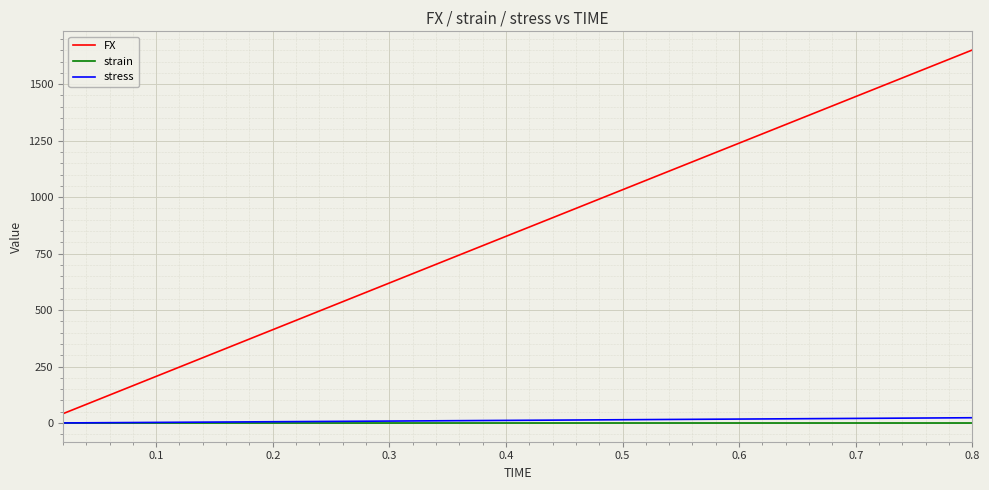

Which series has the widest spread of values?

FX